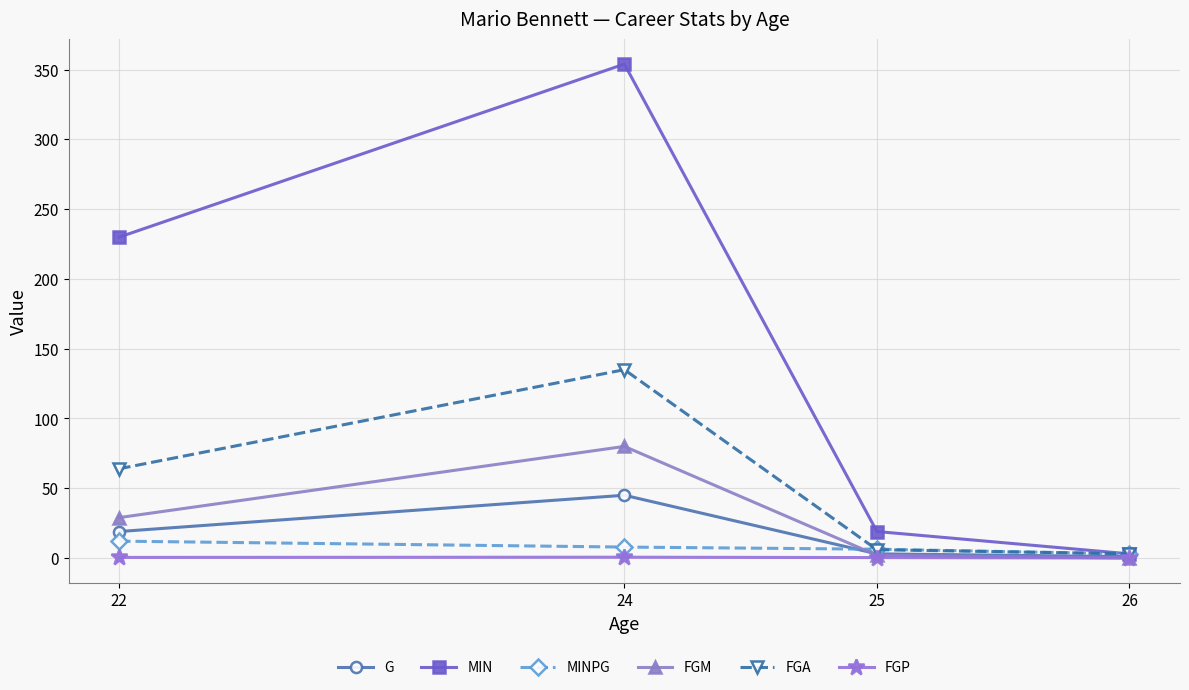

True or false: FGP has more than 2 interior local peaks.

False